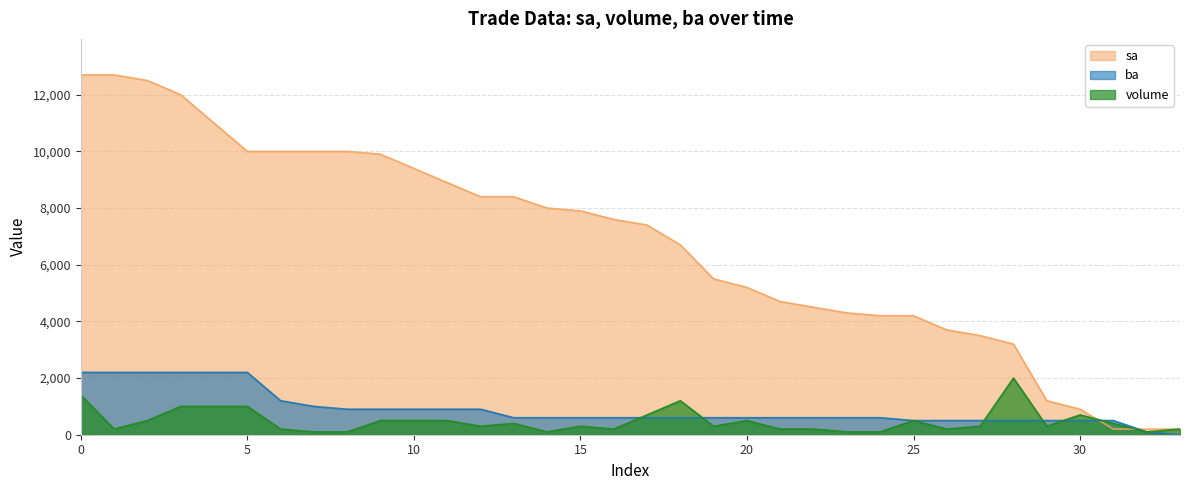

What is the sum of the ba values at 31 and 33?

500